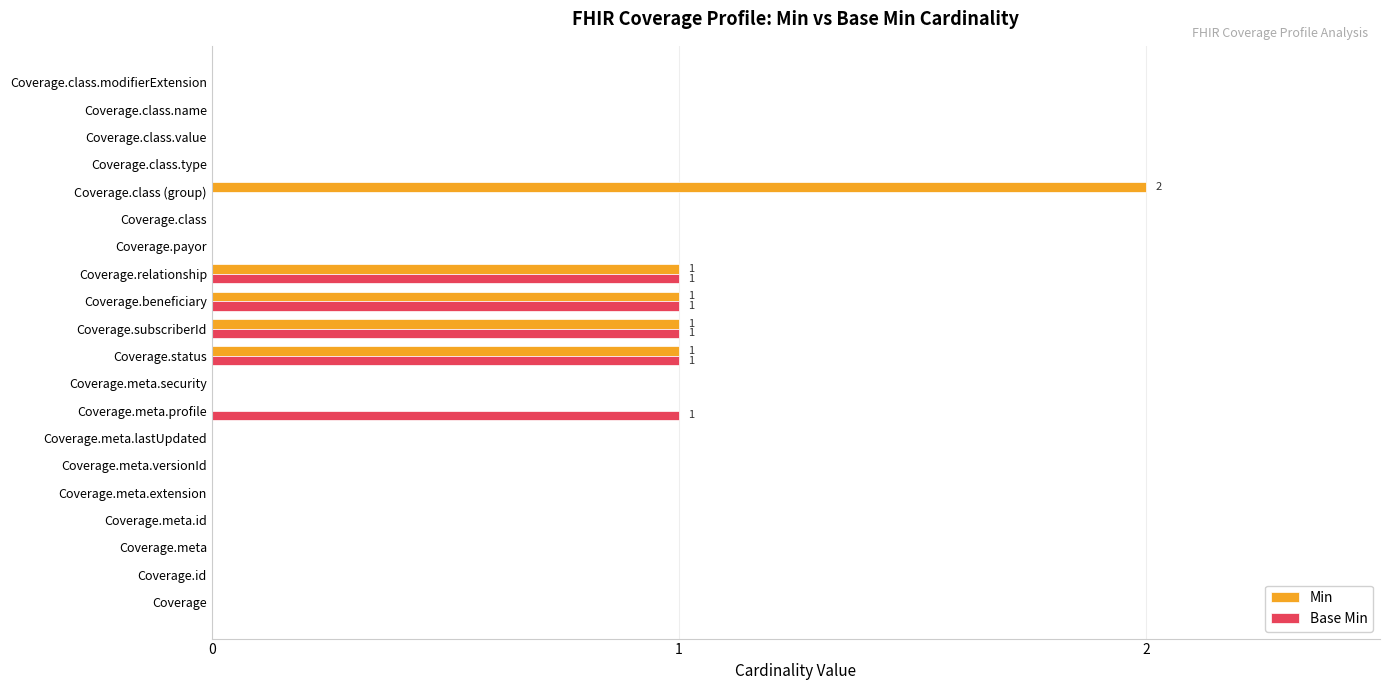

What is the sum of all Base Min values?

5